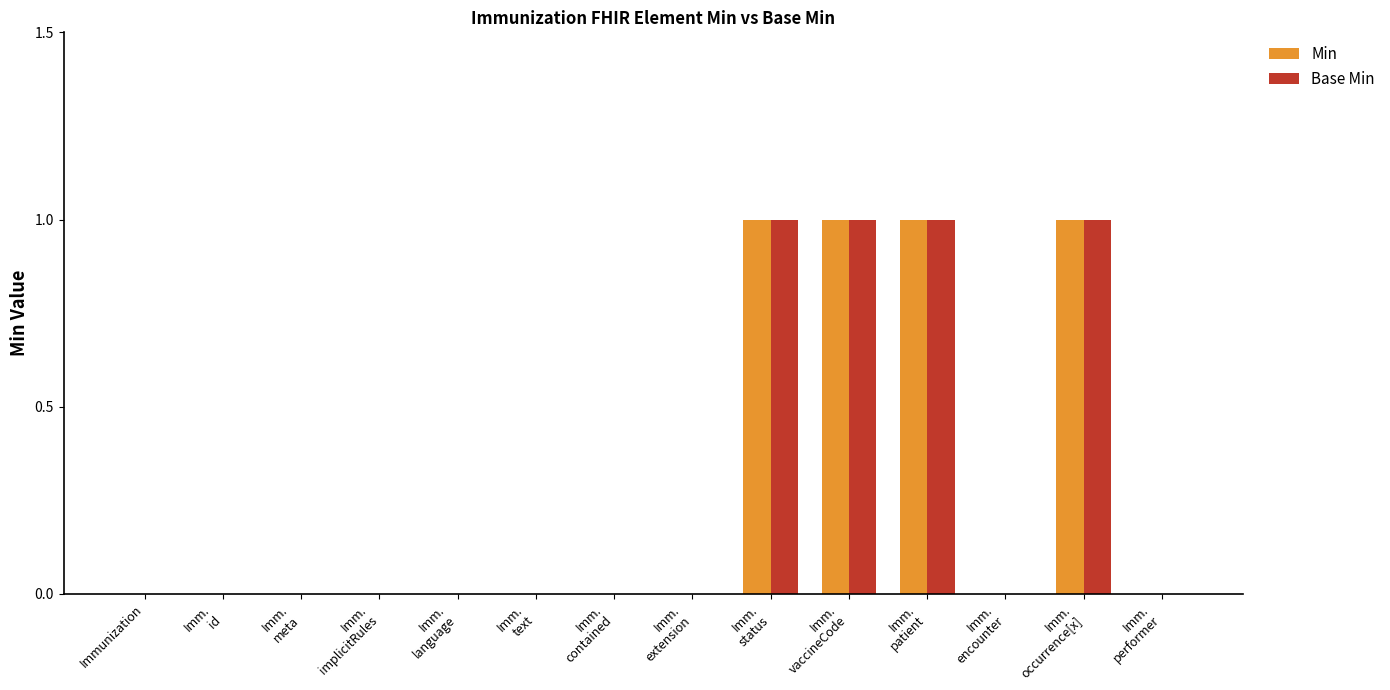

The Min series shows 0 at Imm.
meta. True or false?

True